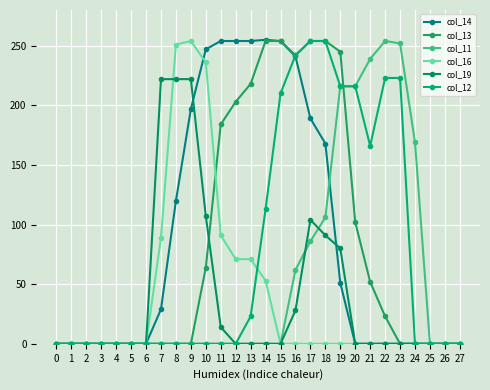

Does the chart display data point markers on the line(s)?

Yes